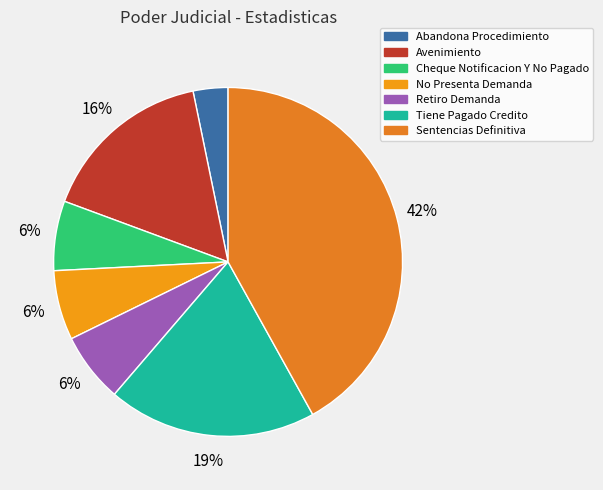

To the nearest percent, what is the combined percentage of Tiene Pagado Credito and Retiro Demanda?

26%